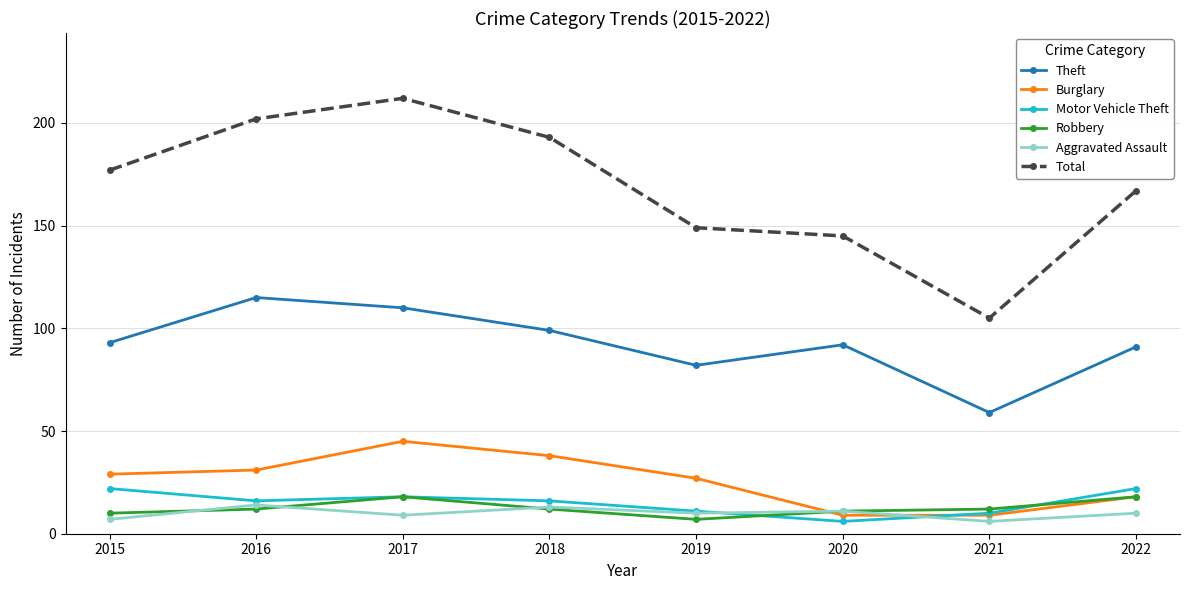

True or false: Theft and Burglary cross at least once.

False